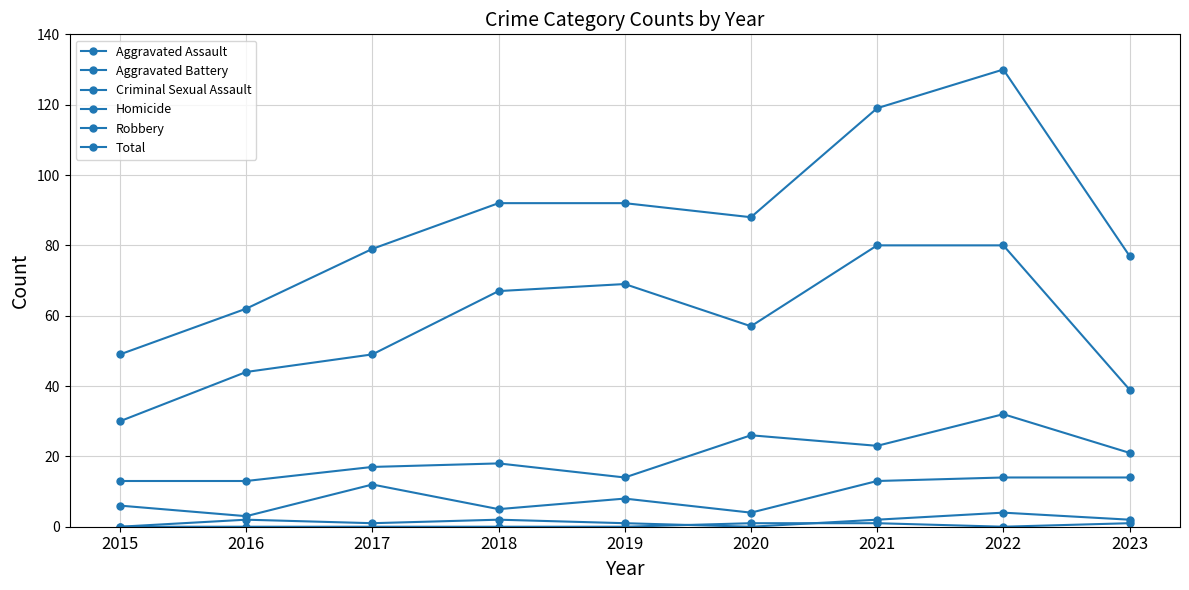

How many values in the Criminal Sexual Assault series are below 2?

4